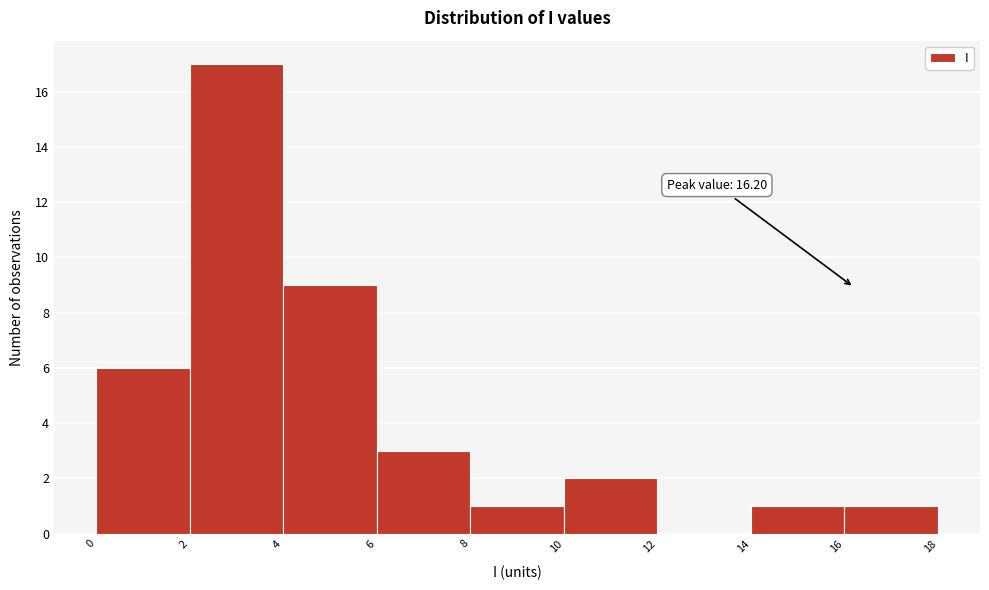

Which range on the x-axis has the tallest bar?

2 to 4